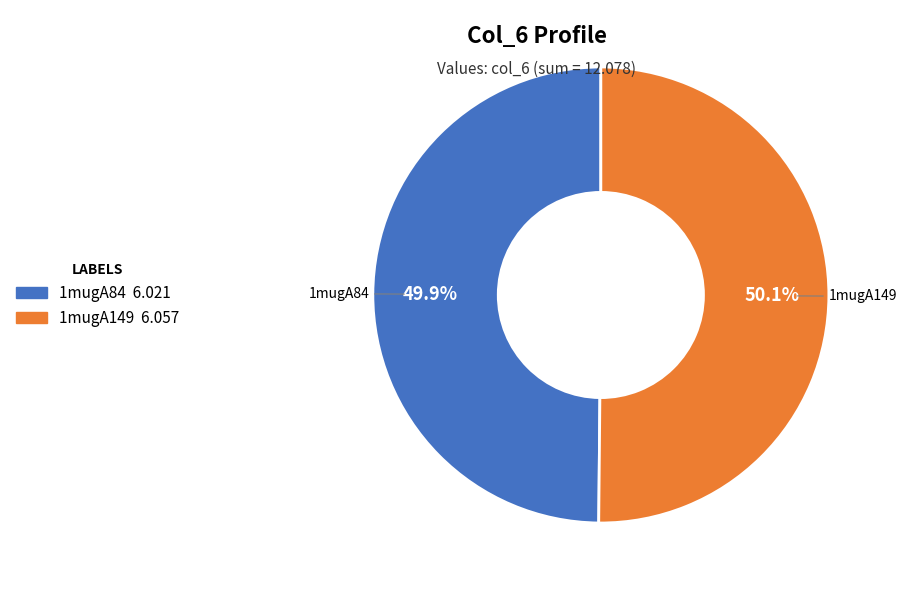

To the nearest percent, what is the average slice percentage?

50%